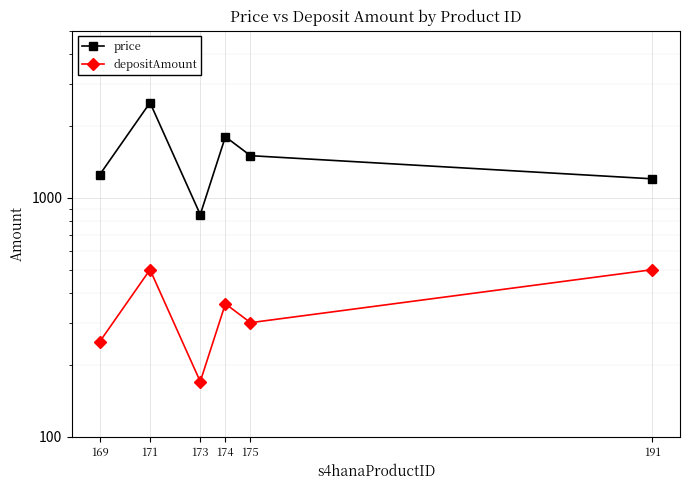

List the labels in order of price value, largest first.

171, 174, 175, 169, 191, 173